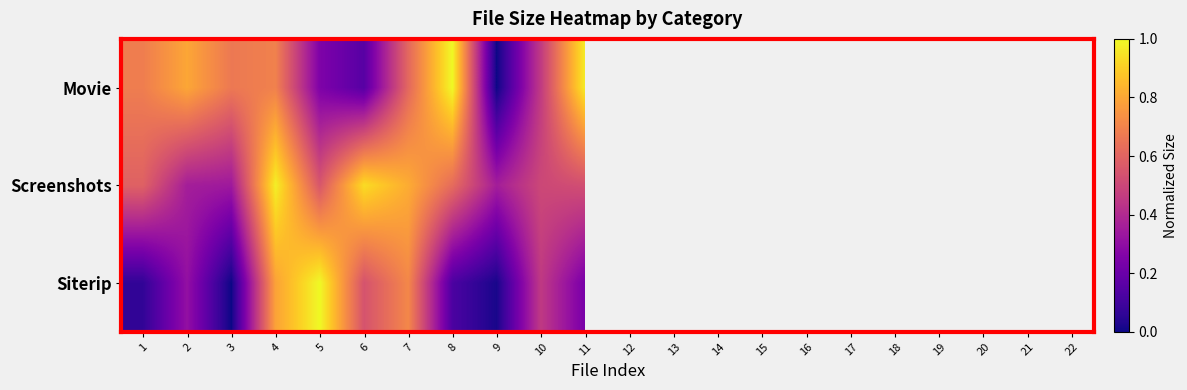

Which series has the largest range (max minus min)?

Siterip